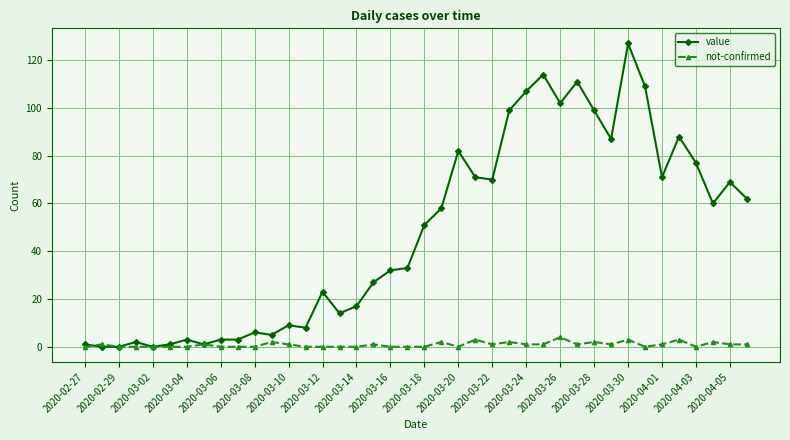

True or false: not-confirmed has more than 2 interior local peaks.

True